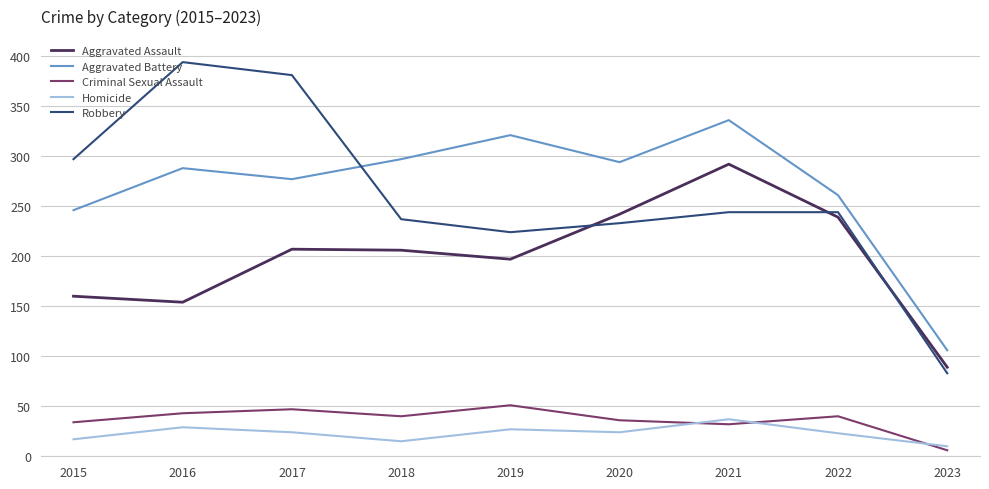

At which label is Robbery closest to 238?

2018